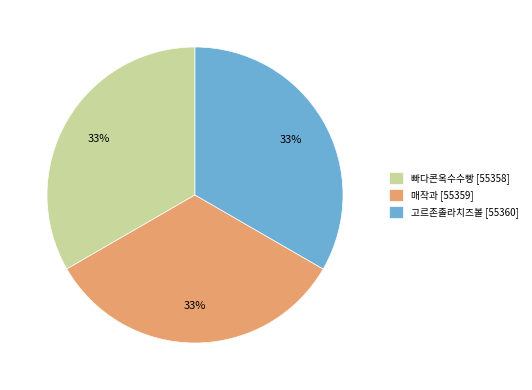

To the nearest percent, what percentage of the pie is 빠다콘옥수수빵?

33%